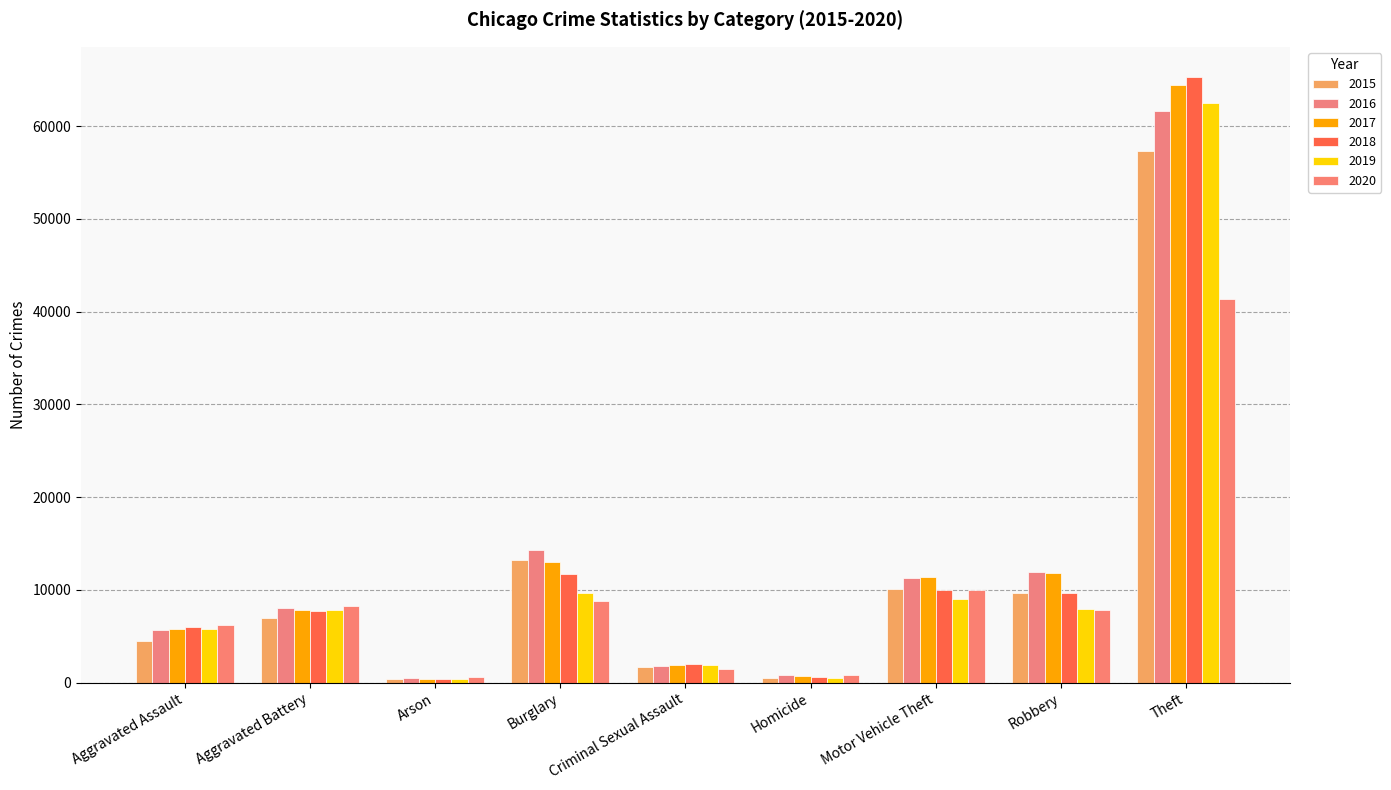

What is the sum of the 2019 values at Aggravated Battery and Criminal Sexual Assault?

9733